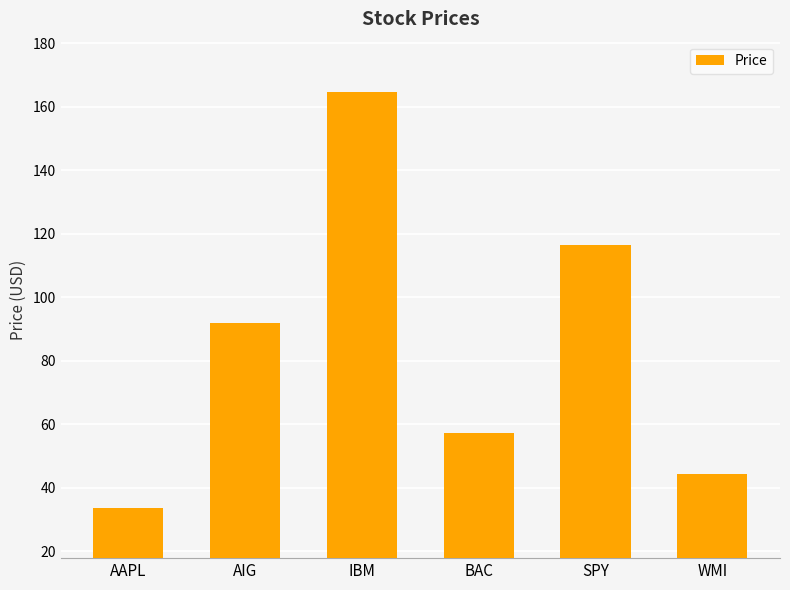

List the labels in order of value, smallest first.

AAPL, WMI, BAC, AIG, SPY, IBM